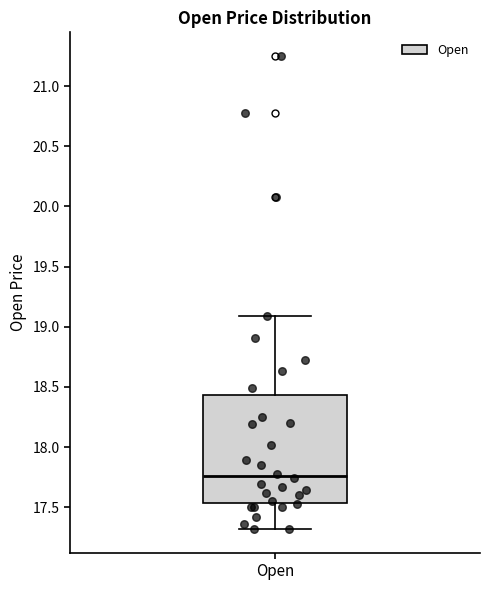

Transcribe this box plot: give where the median line is, the range the box spans, and where the two whiskers end, as read against the y-axis. The values are not printed on the chart, so give them approximately, as read against the axis.

median 17.75, box 17.55 to 18.45, whiskers 17.30 to 19.10